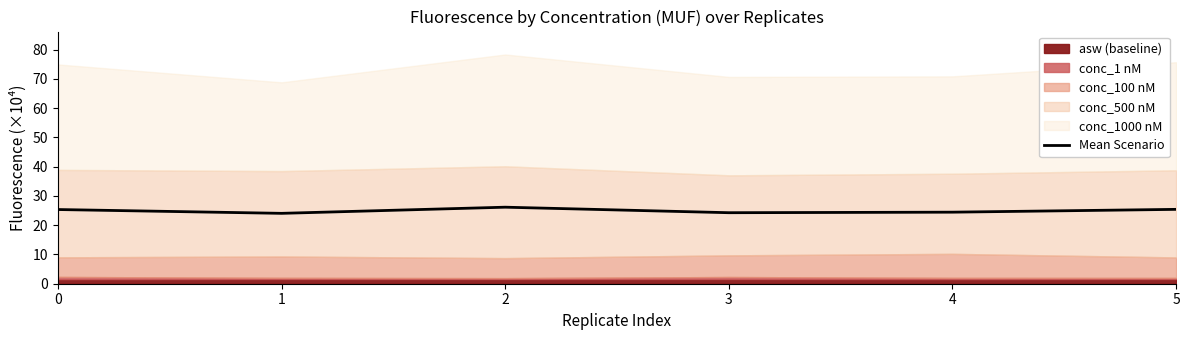

What is the sum of all values?

149.7